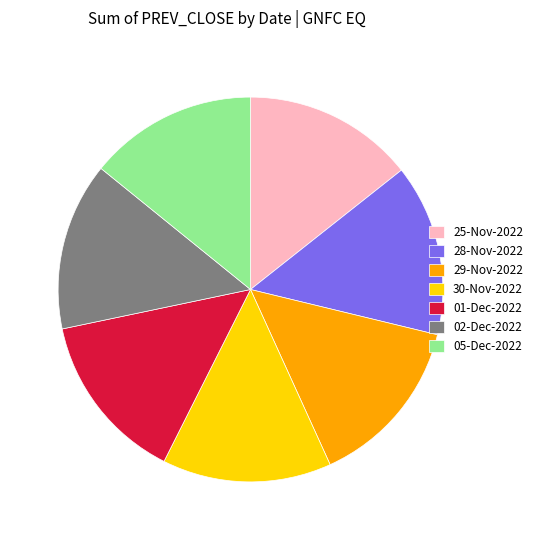

Is there a majority slice in this chart?

No